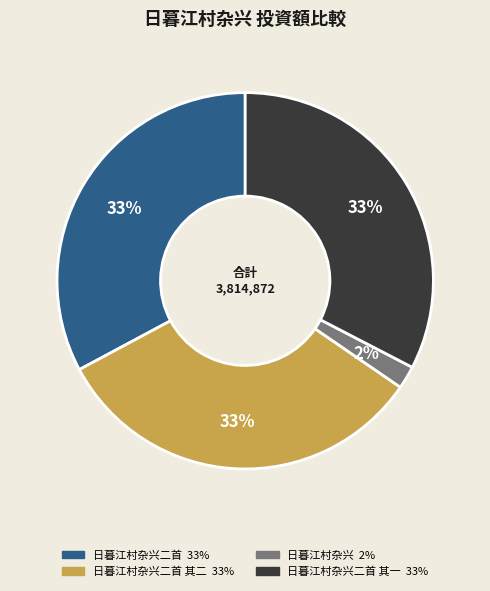

To the nearest percent, what is the average slice percentage?

25%